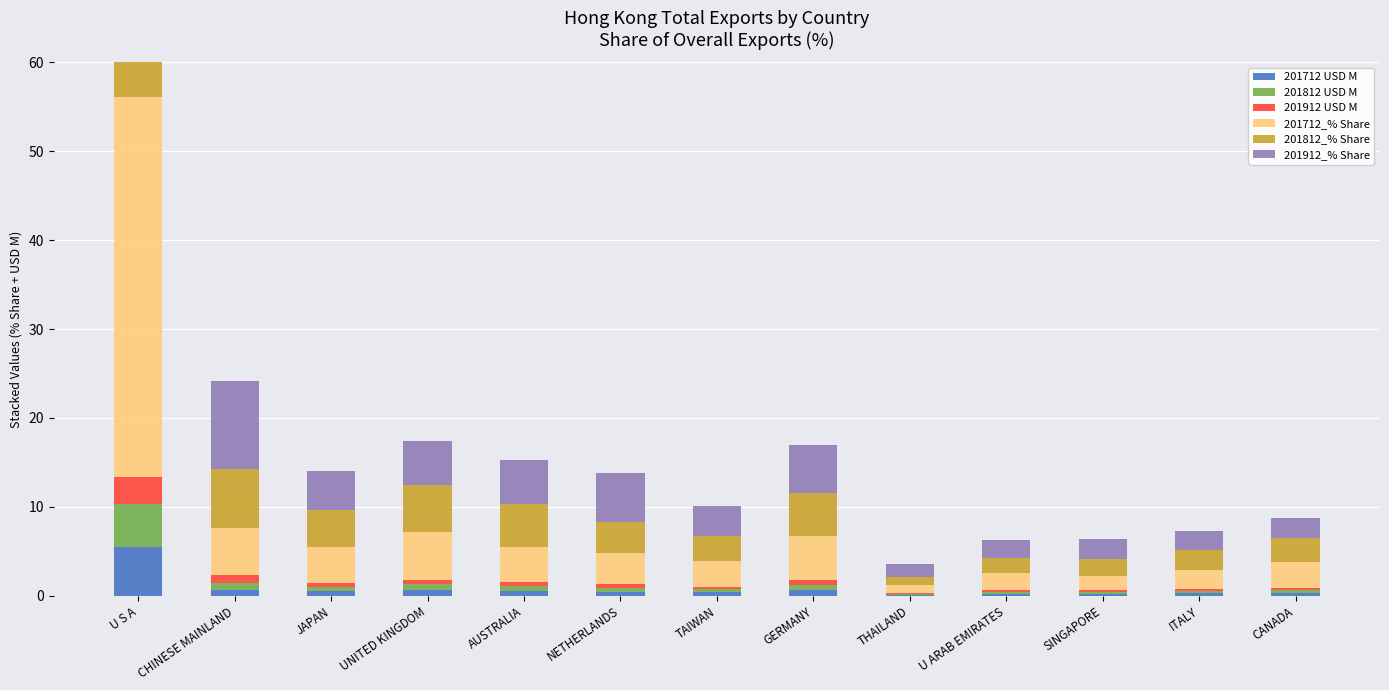

What is the label of the 5th bar from the right?

THAILAND